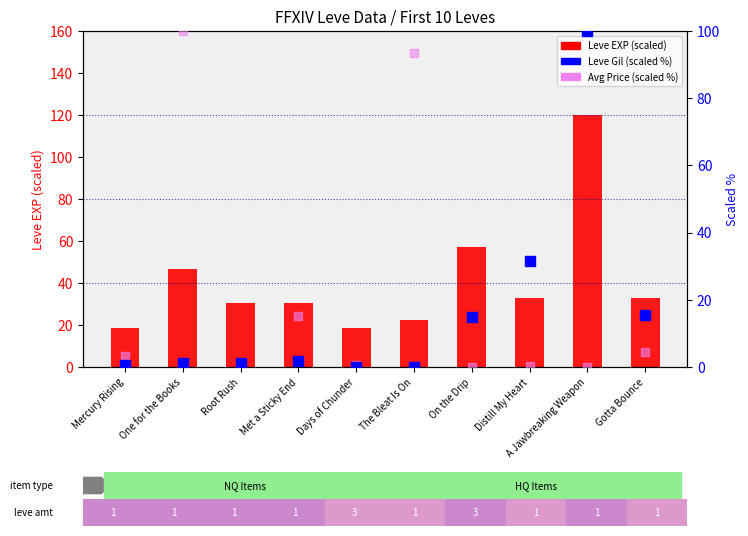

Which series has the largest total across all categories?

Leve EXP (scaled)